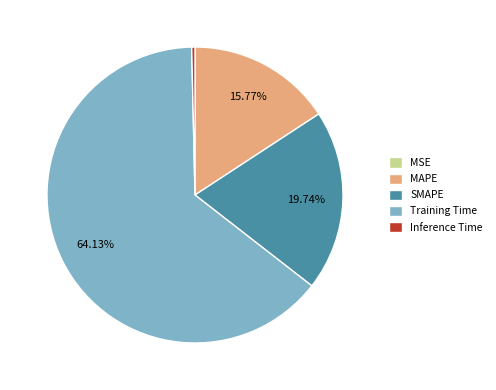

What is the largest slice in the pie chart?

Training Time